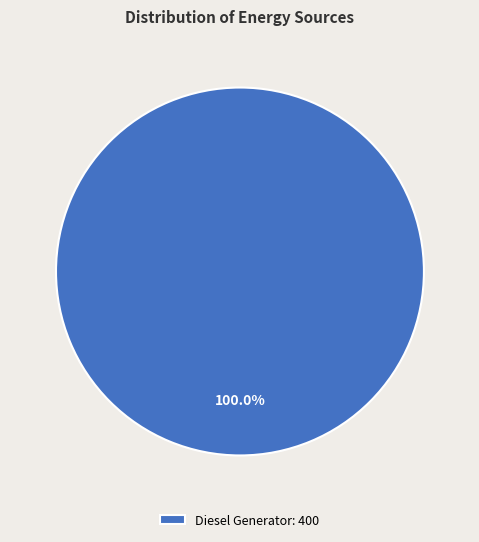

Rank the categories by value from highest to lowest.

Diesel Generator: 400